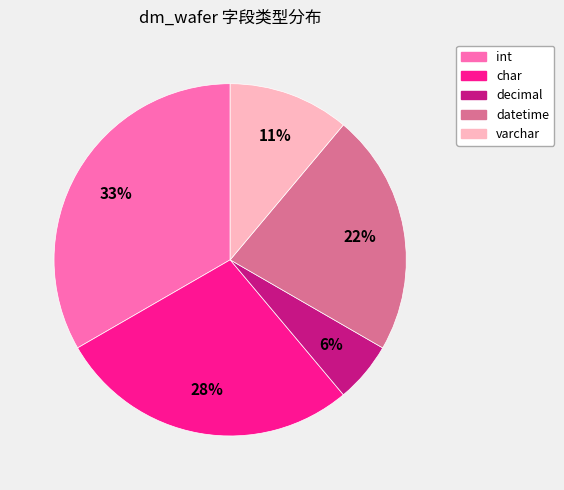

To the nearest percent, what is the average slice percentage?

20%